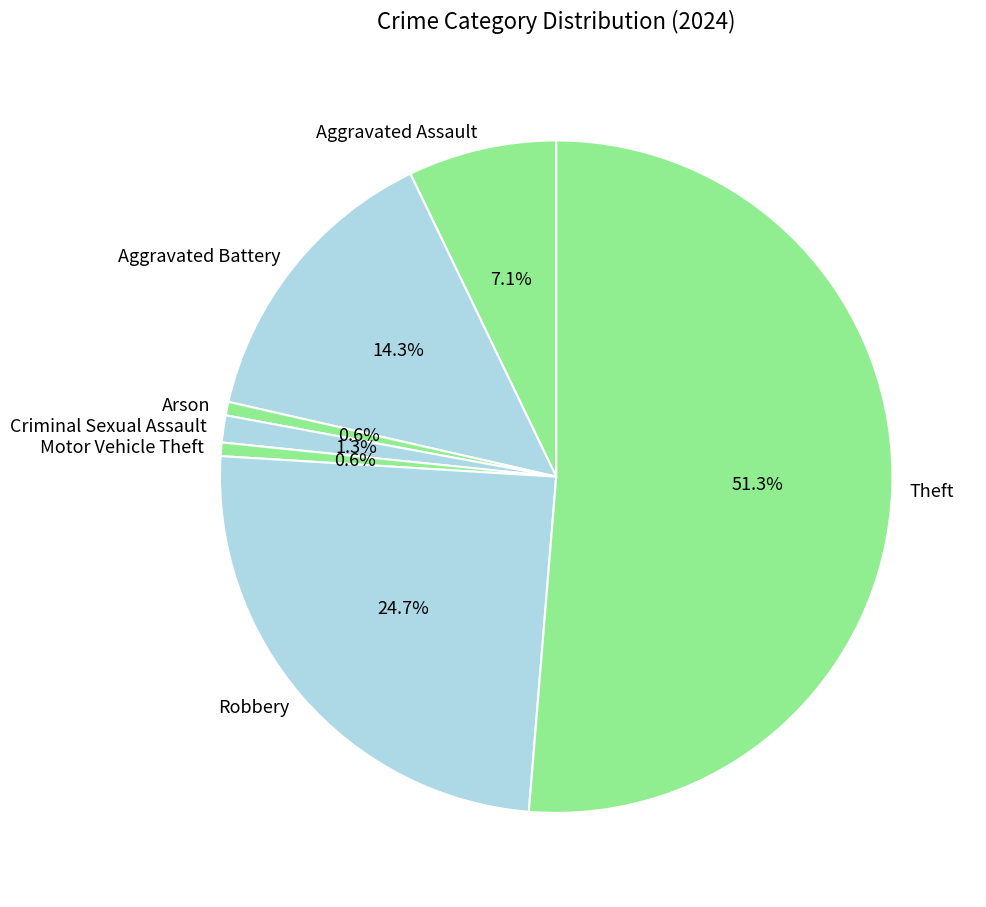

Between Robbery and Motor Vehicle Theft, which is larger?

Robbery